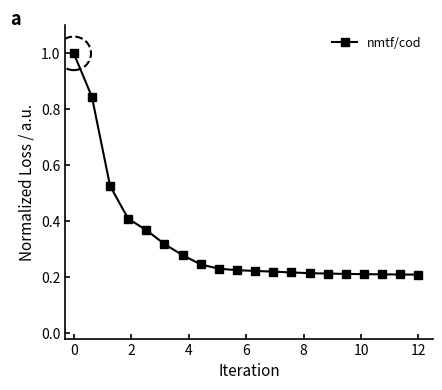

What is the difference between the second highest and second lowest values?

0.6